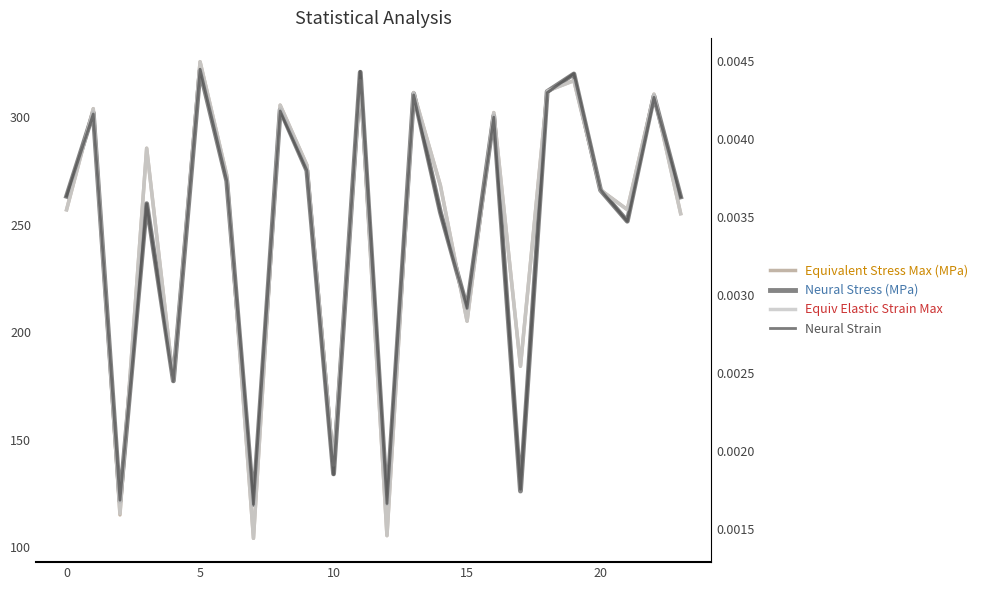

What value does the Neural Stress (MPa) series have at 15?

211.3